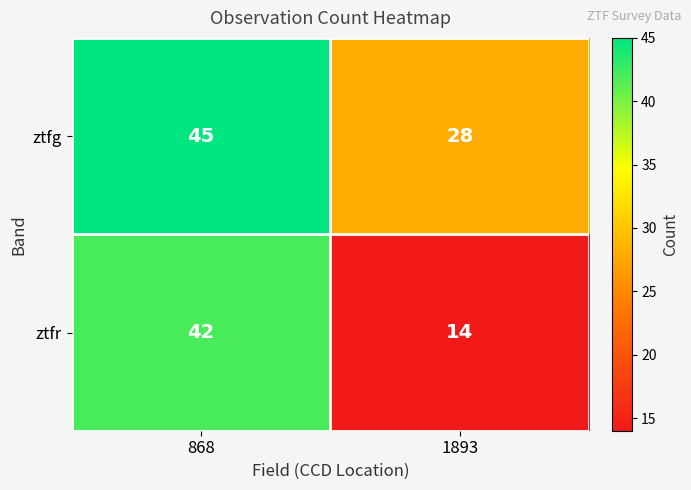

Reading right to left, what are all the values shown in this chart?

ztfg: 28	45
ztfr: 14	42